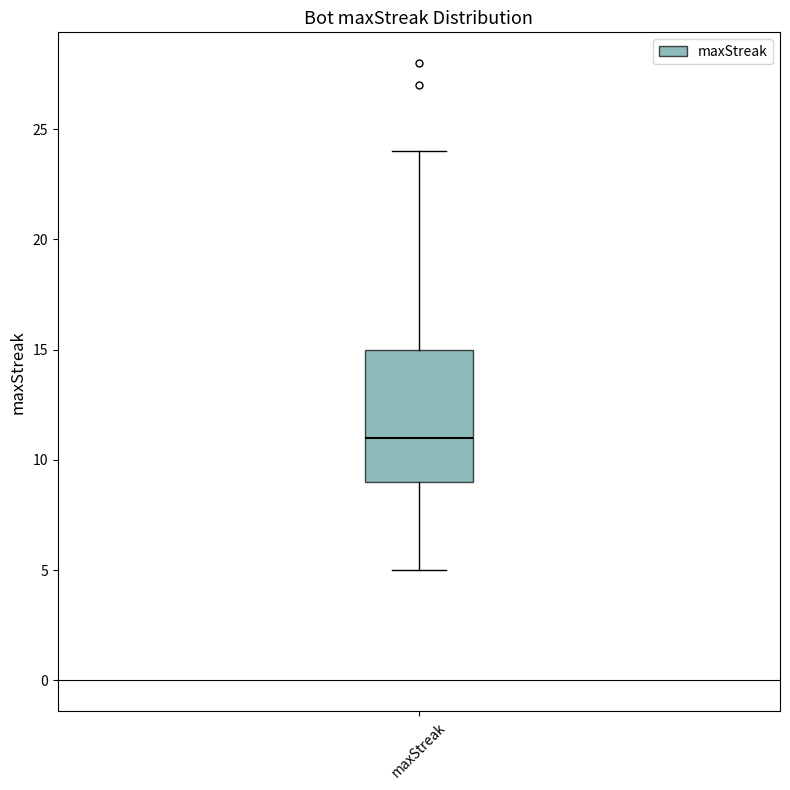

Transcribe this box plot: give where the median line is, the range the box spans, and where the two whiskers end, as read against the y-axis. The values are not printed on the chart, so give them approximately, as read against the axis.

median 11, box 9 to 15, whiskers 5 to 24